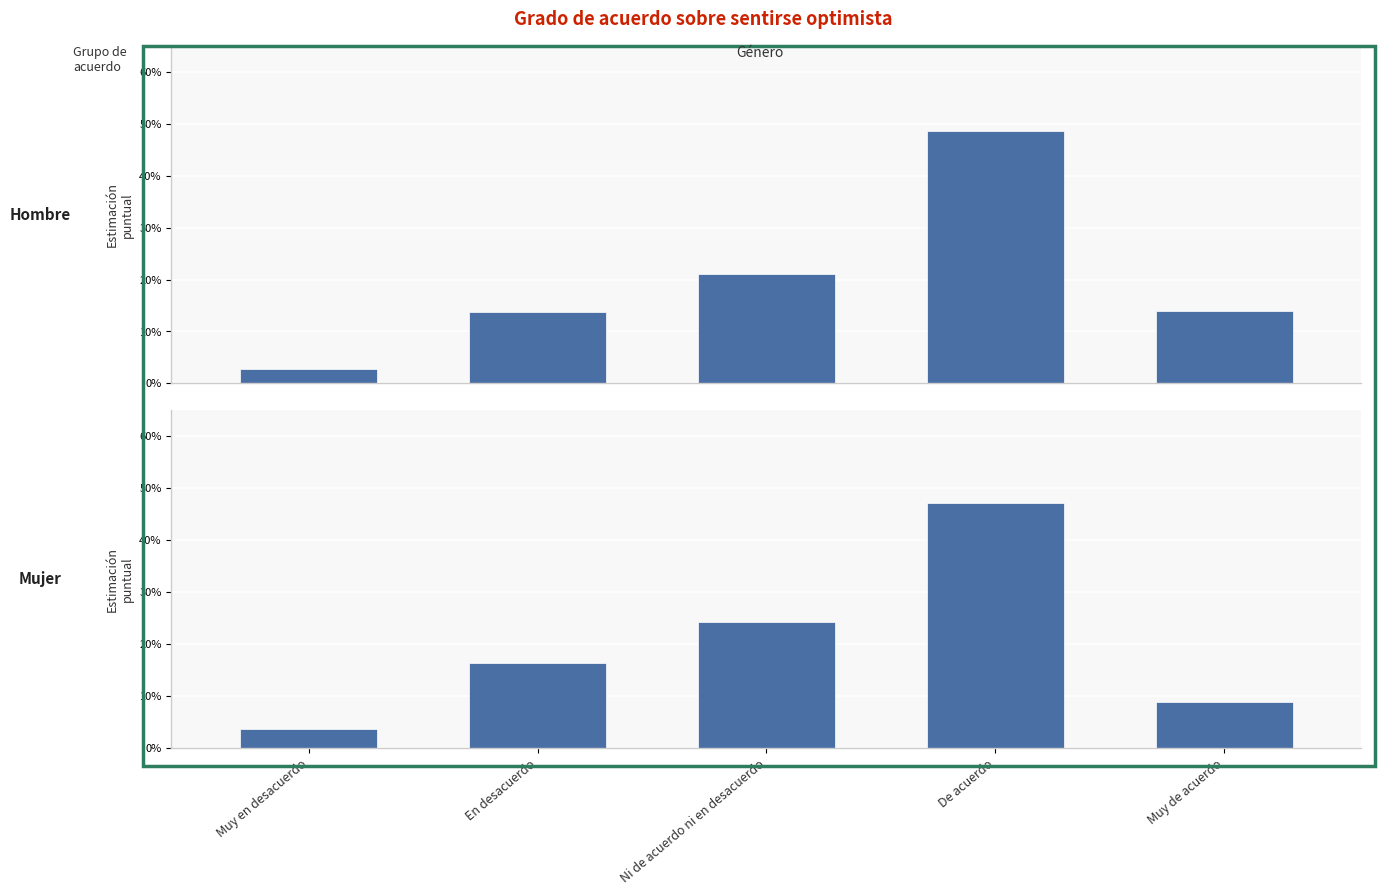

Which series has the widest spread of values?

Hombre